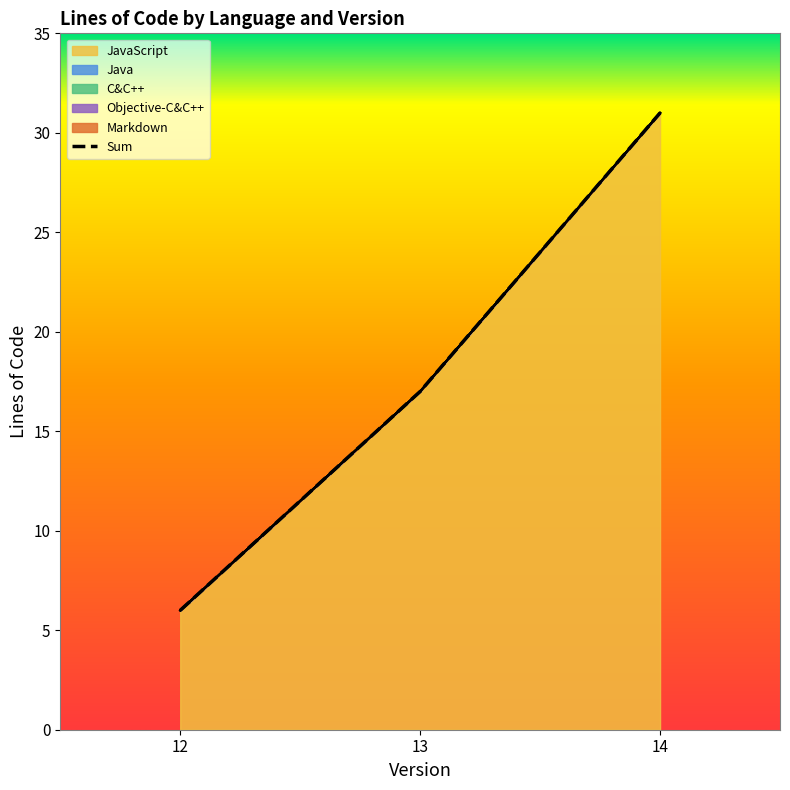

List the series in order of their peak value, lowest first.

Java, C&C++, Objective-C&C++, Markdown, JavaScript, Sum